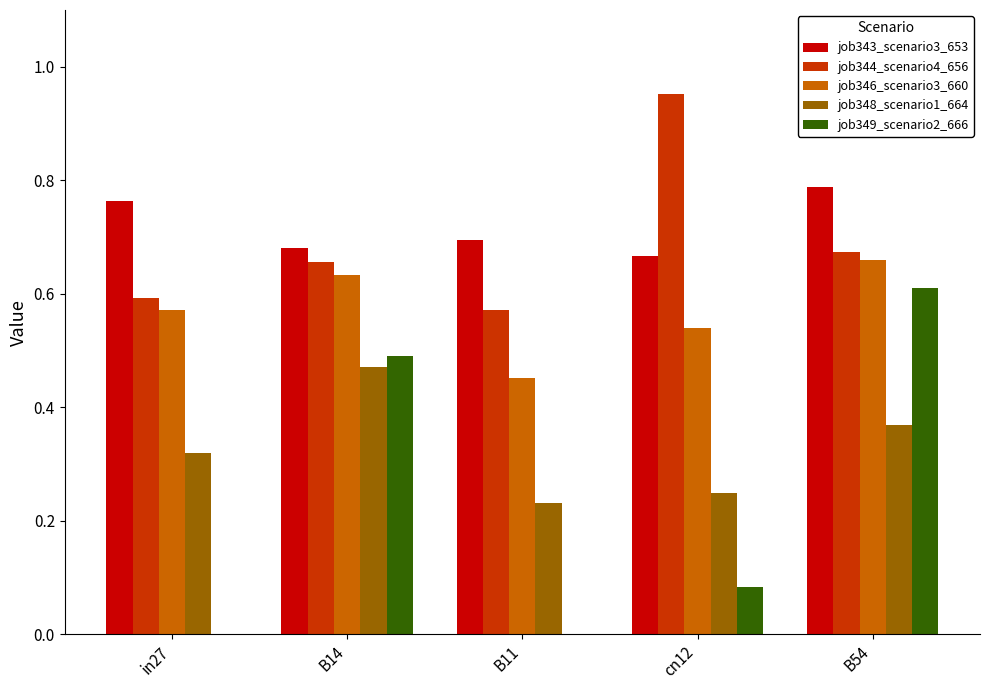

At which category is the sum across all series the highest?

B54